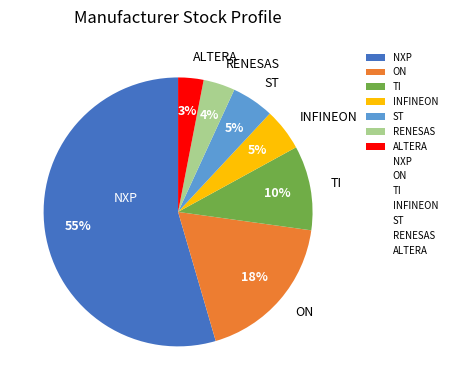

Between RENESAS and INFINEON, which is larger?

INFINEON